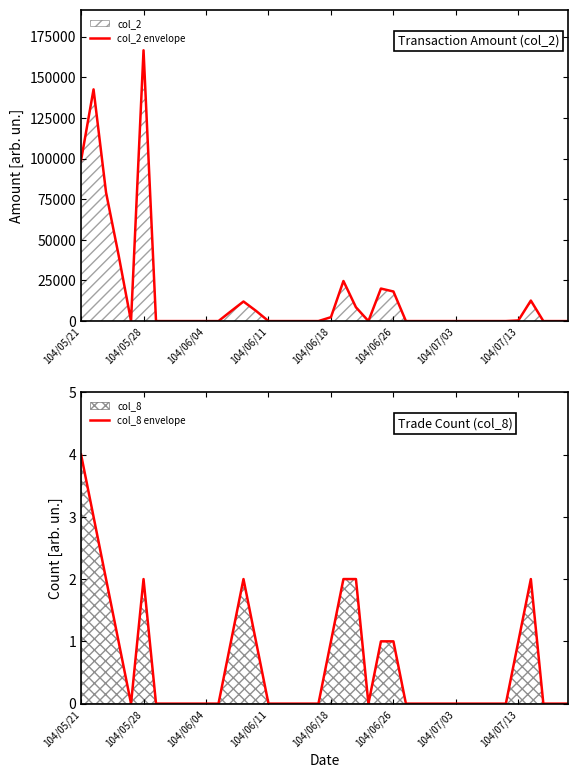

Reading left to right, extract all data points from this chart.

col_2 envelope: 98800	142550	79120	40740	0	166600	0	0	0	0	0	0	6080	12040	6300	0	0	0	0	0	2400	24650	8500	0	20000	18200	0	0	0	0	0	0	0	0	0	380	12610	0	0	0
col_8 envelope: 4	3	2	1	0	2	0	0	0	0	0	0	1	2	1	0	0	0	0	0	1	2	2	0	1	1	0	0	0	0	0	0	0	0	0	1	2	0	0	0